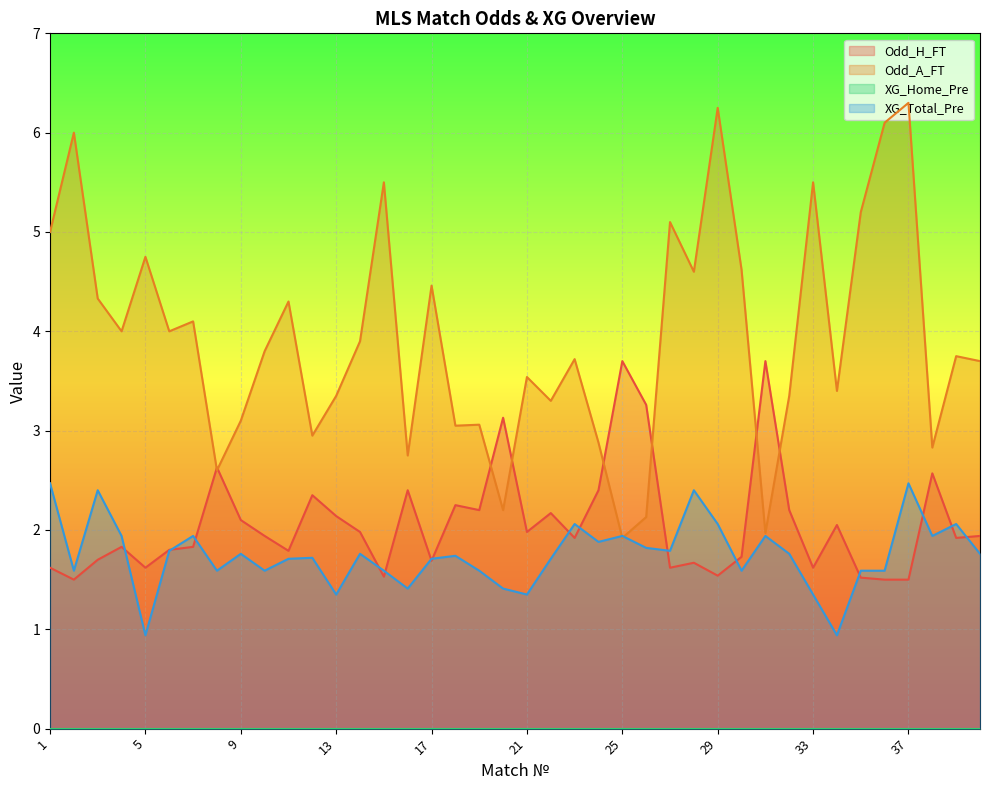

Reading left to right, transcribe all the data shown in this chart.

Odd_H_FT: 1=1.6	2=1.5	3=1.7	4=1.8	5=1.6	6=1.8	7=1.8	8=2.6	9=2.1	10=1.9	11=1.8	12=2.4	13=2.1	14=2.0	15=1.5	16=2.4	17=1.7	18=2.2	19=2.2	20=3.1	21=2.0	22=2.2	23=1.9	24=2.4	25=3.7	26=3.3	27=1.6	28=1.7	29=1.5	30=1.7	31=3.7	32=2.2	33=1.6	34=2.0	35=1.5	36=1.5	37=1.5	38=2.6	39=1.9	40=1.9
Odd_A_FT: 1=5.0	2=6.0	3=4.3	4=4.0	5=4.8	6=4.0	7=4.1	8=2.6	9=3.1	10=3.8	11=4.3	12=3.0	13=3.4	14=3.9	15=5.5	16=2.8	17=4.5	18=3.0	19=3.1	20=2.2	21=3.5	22=3.3	23=3.7	24=2.9	25=1.9	26=2.1	27=5.1	28=4.6	29=6.2	30=4.6	31=2.0	32=3.4	33=5.5	34=3.4	35=5.2	36=6.1	37=6.3	38=2.8	39=3.8	40=3.7
XG_Total_Pre: 1=2.5	2=1.6	3=2.4	4=1.9	5=0.9	6=1.8	7=1.9	8=1.6	9=1.8	10=1.6	11=1.7	12=1.7	13=1.4	14=1.8	15=1.6	16=1.4	17=1.7	18=1.7	19=1.6	20=1.4	21=1.4	22=1.7	23=2.1	24=1.9	25=1.9	26=1.8	27=1.8	28=2.4	29=2.1	30=1.6	31=1.9	32=1.8	33=1.4	34=0.9	35=1.6	36=1.6	37=2.5	38=1.9	39=2.1	40=1.8